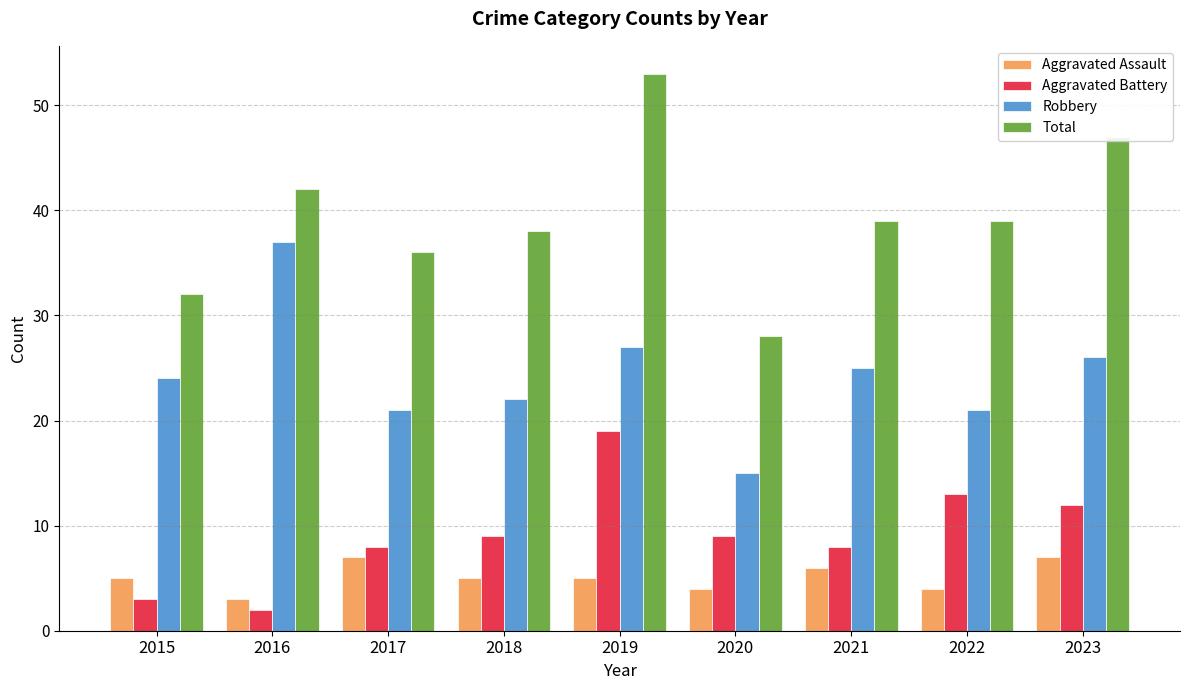

How many series are shown in this chart?

4